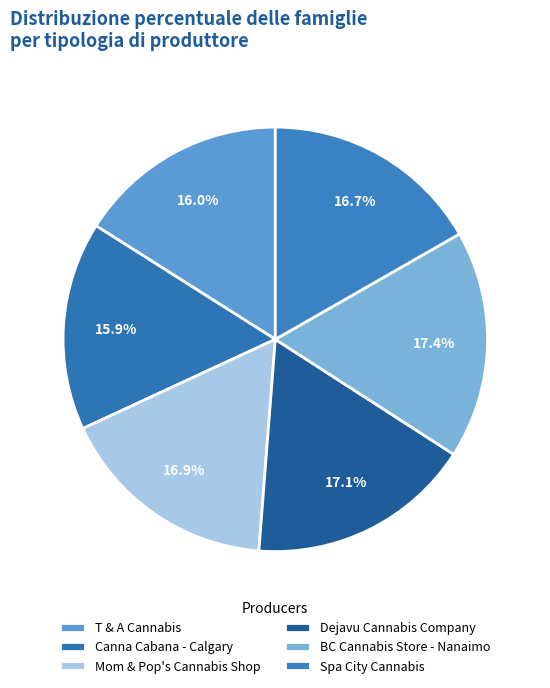

To the nearest percent, what portion does T & A Cannabis represent?

16%